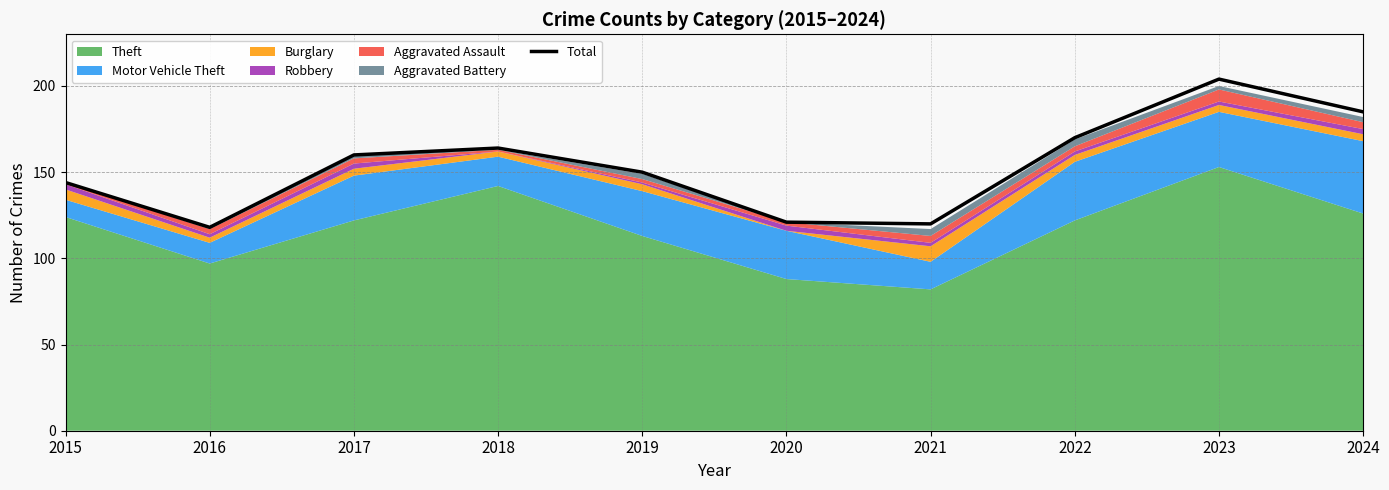

Rank the categories by value from highest to lowest.

2023, 2024, 2022, 2018, 2017, 2019, 2015, 2020, 2021, 2016